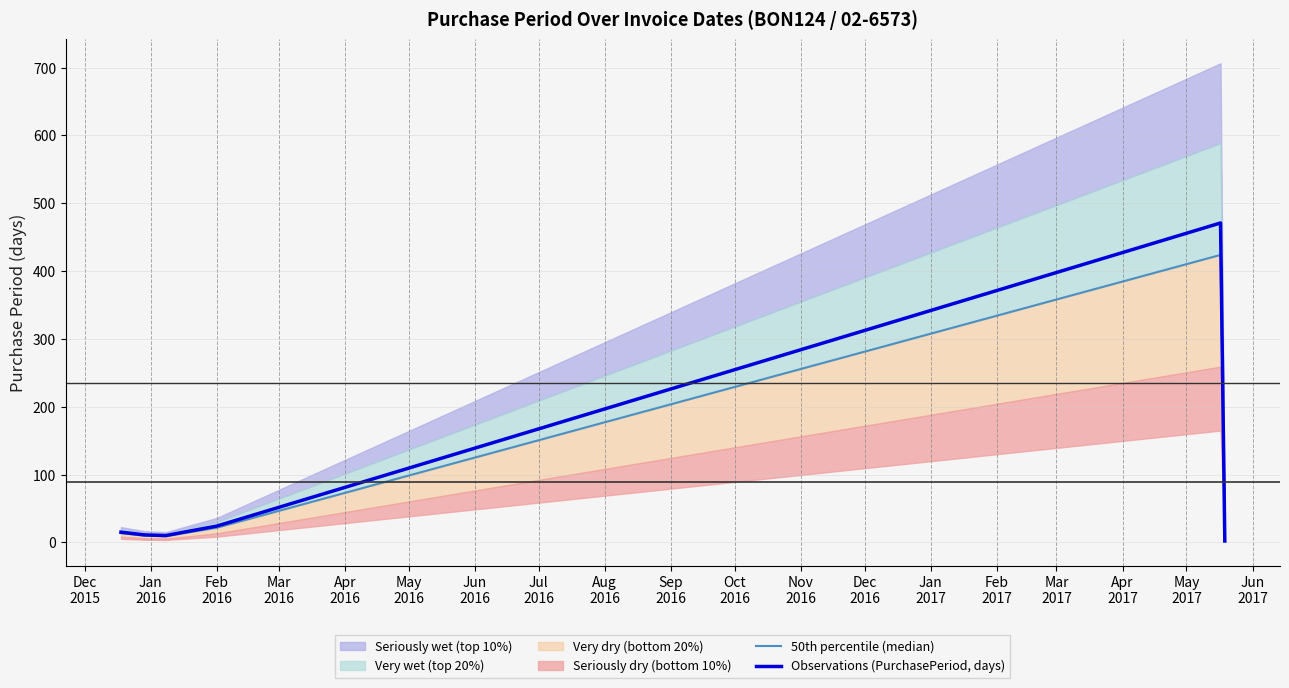

What is the difference between the maximum and minimum values in the Observations (PurchasePeriod, days) series?

469